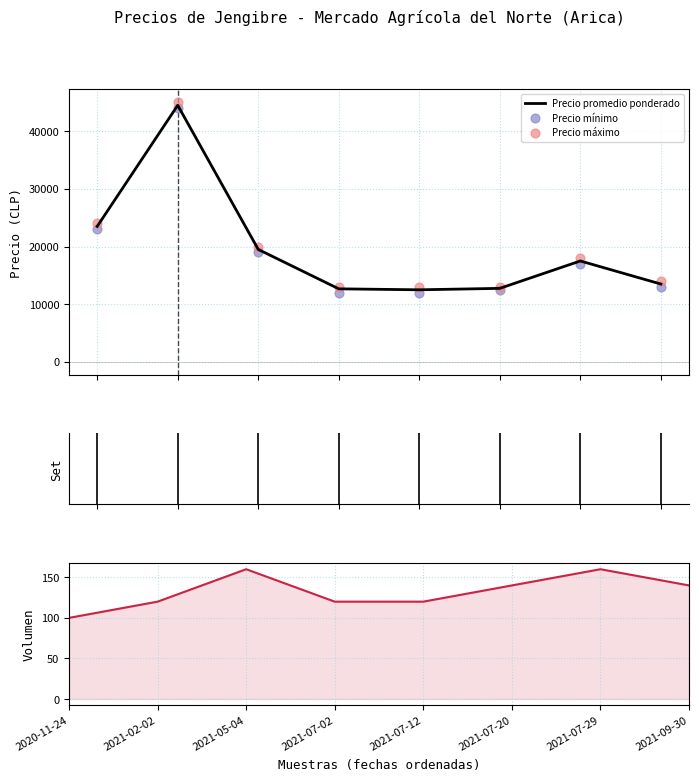

What is the lowest value of the Precio promedio ponderado series?

12500